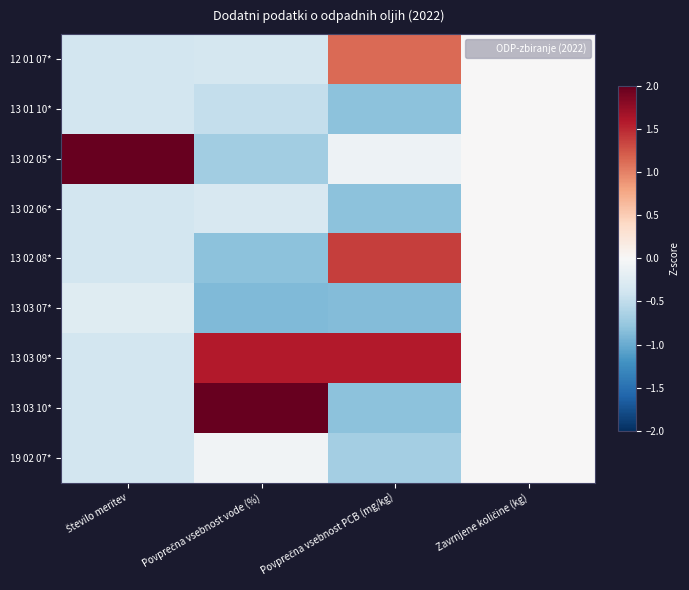

What is the spread (max minus min) of values at Povprečna vsebnost vode (%)?

2.9